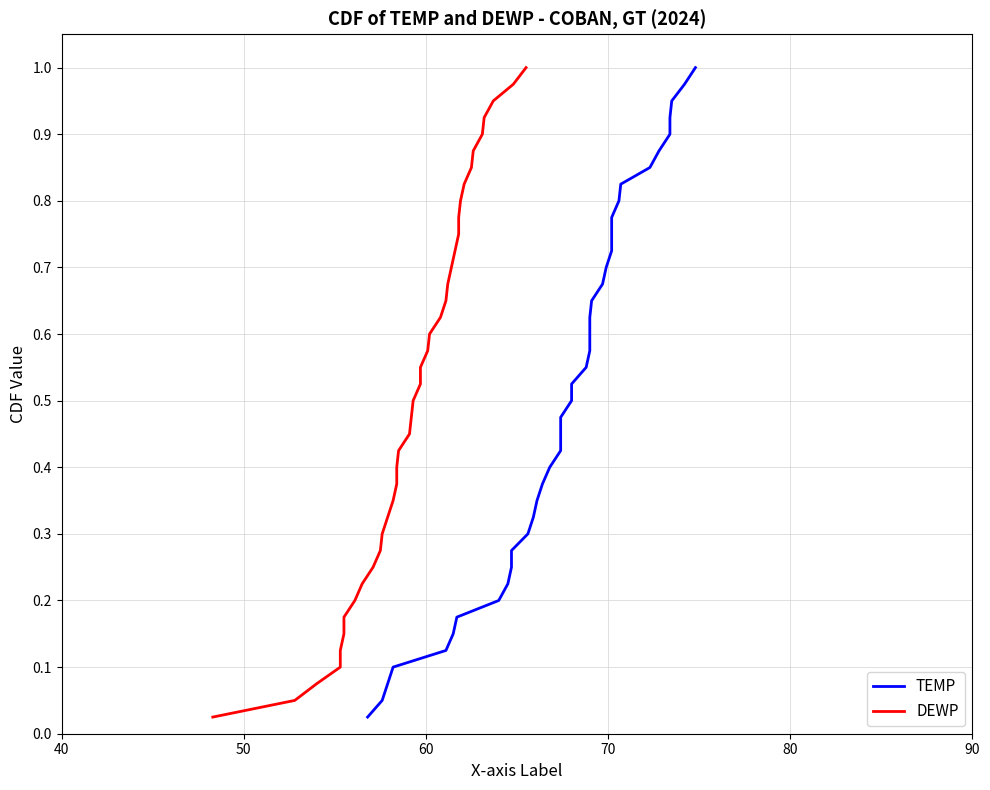

Which series has the largest range (max minus min)?

TEMP